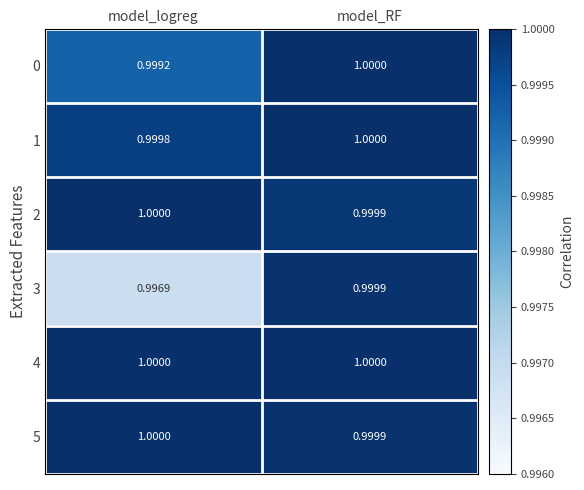

List the labels in order of 0 value, smallest first.

model_logreg, model_RF